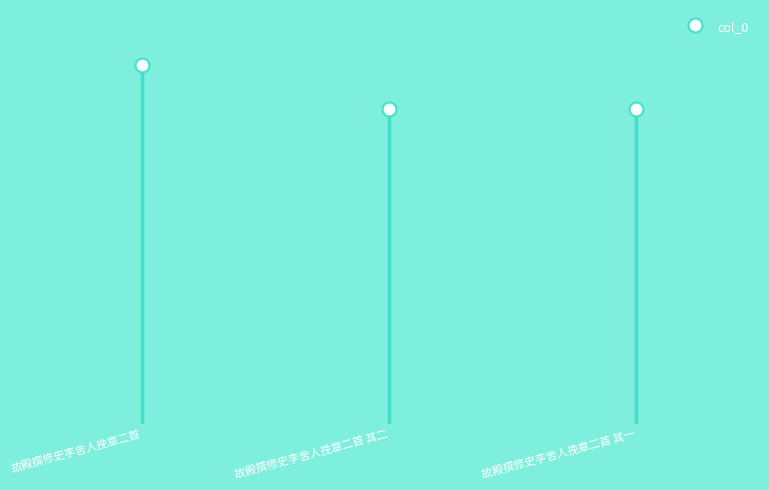

What is the label of the 1st point from the left?

故殿撰修史李舍人挽章二首